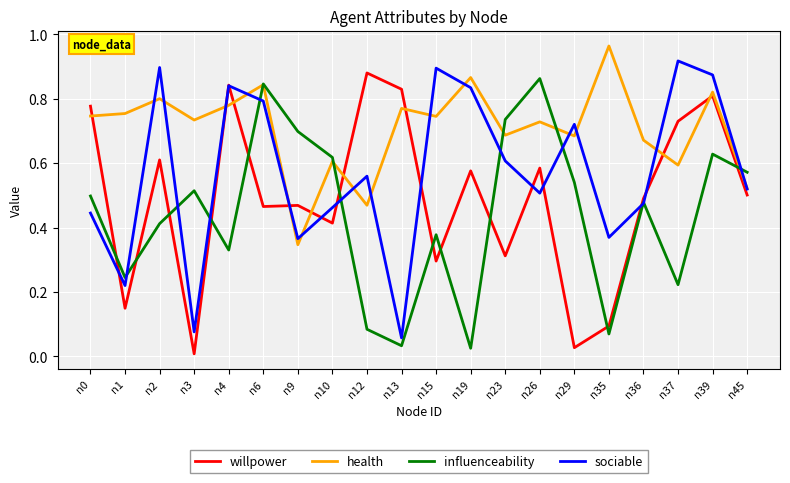

Rank the series by their average value, from highest to lowest.

health, sociable, willpower, influenceability